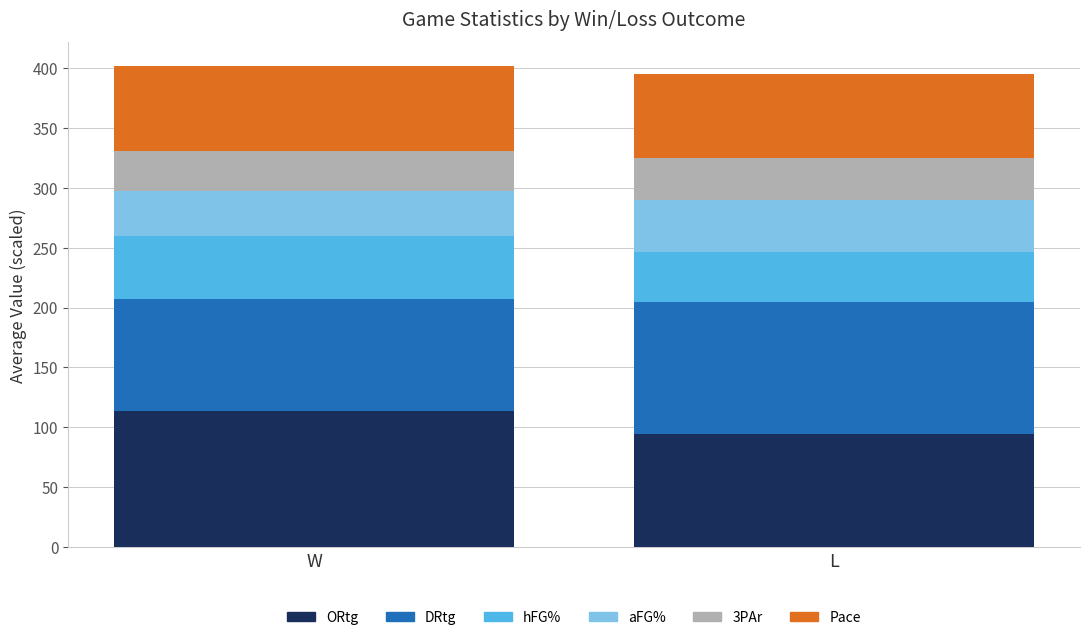

What is the sum of all ORtg values?

208.7